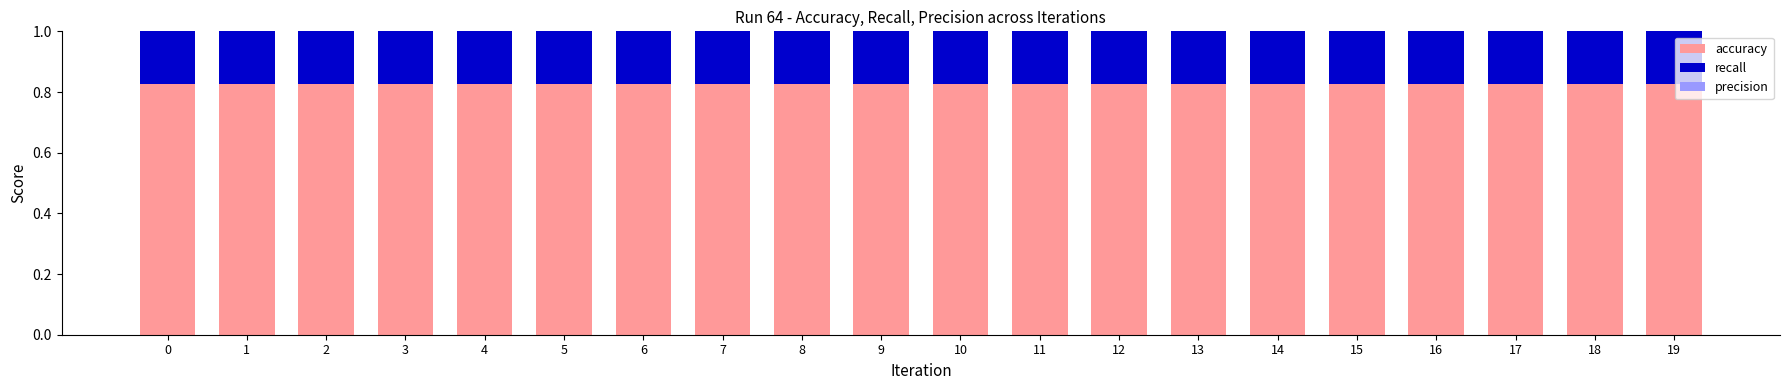

What is the difference between the highest and lowest values at 6?

0.1